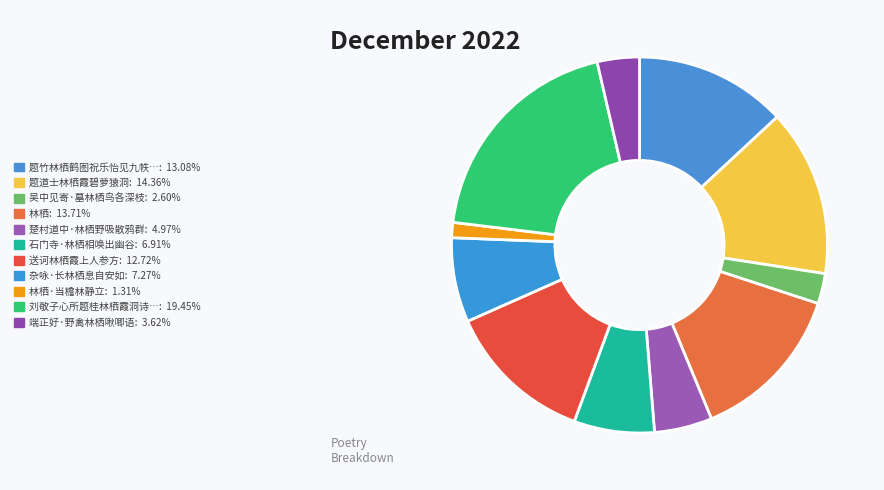

Which category has the smallest portion of the pie?

林栖·当檐林静立